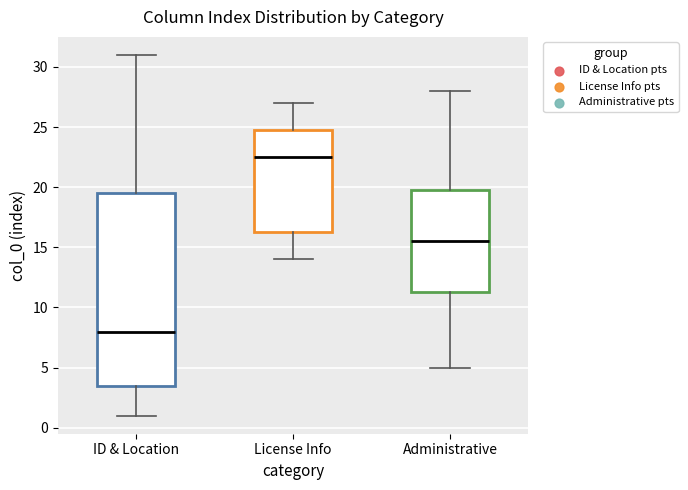

Reading left to right, transcribe this box plot: for each box, give where its median line is, the range the box spans, and where its two whiskers end, as read against the y-axis. The values are not printed on the chart, so give them approximately, as read against the axis.

ID & Location: median 8.0, box 3.5 to 19.5, whiskers 1.0 to 31.0
License Info: median 22.5, box 16.5 to 25.0, whiskers 14.0 to 27.0
Administrative: median 15.5, box 11.5 to 20.0, whiskers 5.0 to 28.0